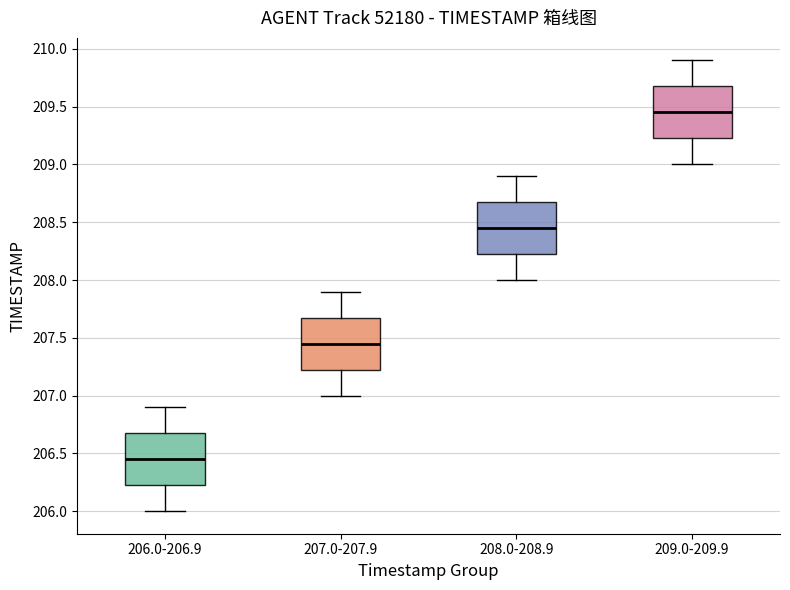

Reading left to right, transcribe this box plot: for each box, give where its median line is, the range the box spans, and where its two whiskers end, as read against the y-axis. The values are not printed on the chart, so give them approximately, as read against the axis.

206.0-206.9: median 206.45, box 206.25 to 206.70, whiskers 206.00 to 206.90
207.0-207.9: median 207.45, box 207.25 to 207.70, whiskers 207.00 to 207.90
208.0-208.9: median 208.45, box 208.25 to 208.70, whiskers 208.00 to 208.90
209.0-209.9: median 209.45, box 209.25 to 209.70, whiskers 209.00 to 209.90